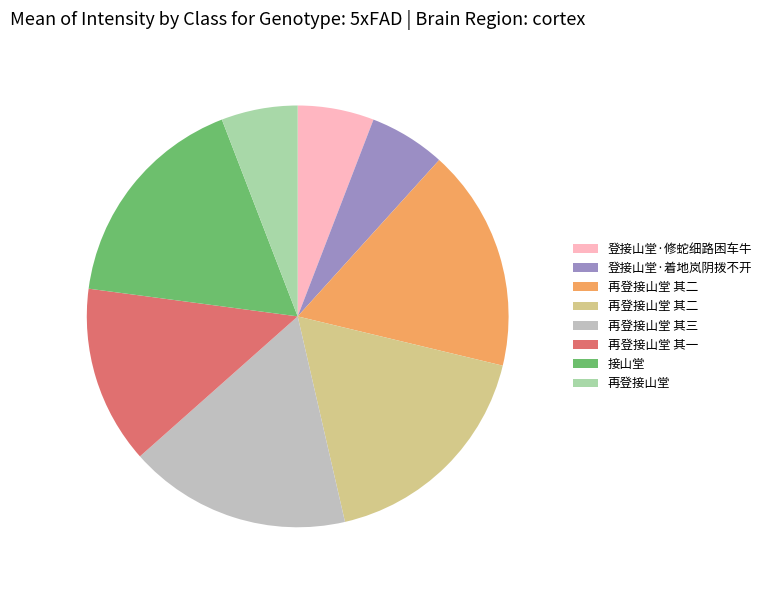

Is there a majority slice in this chart?

No